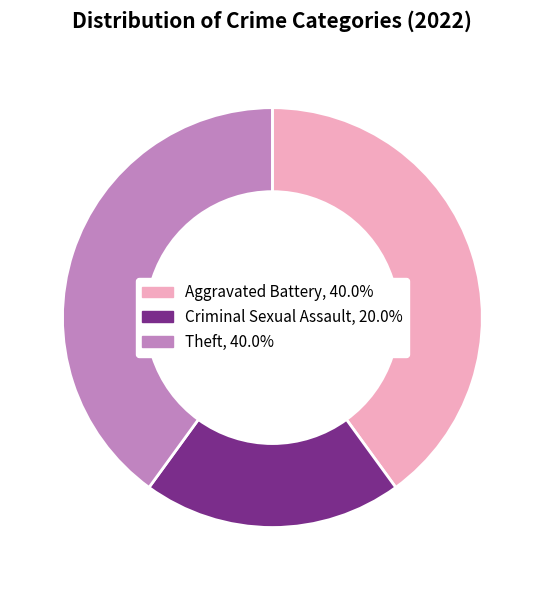

Which category has the smallest portion of the pie?

Criminal Sexual Assault